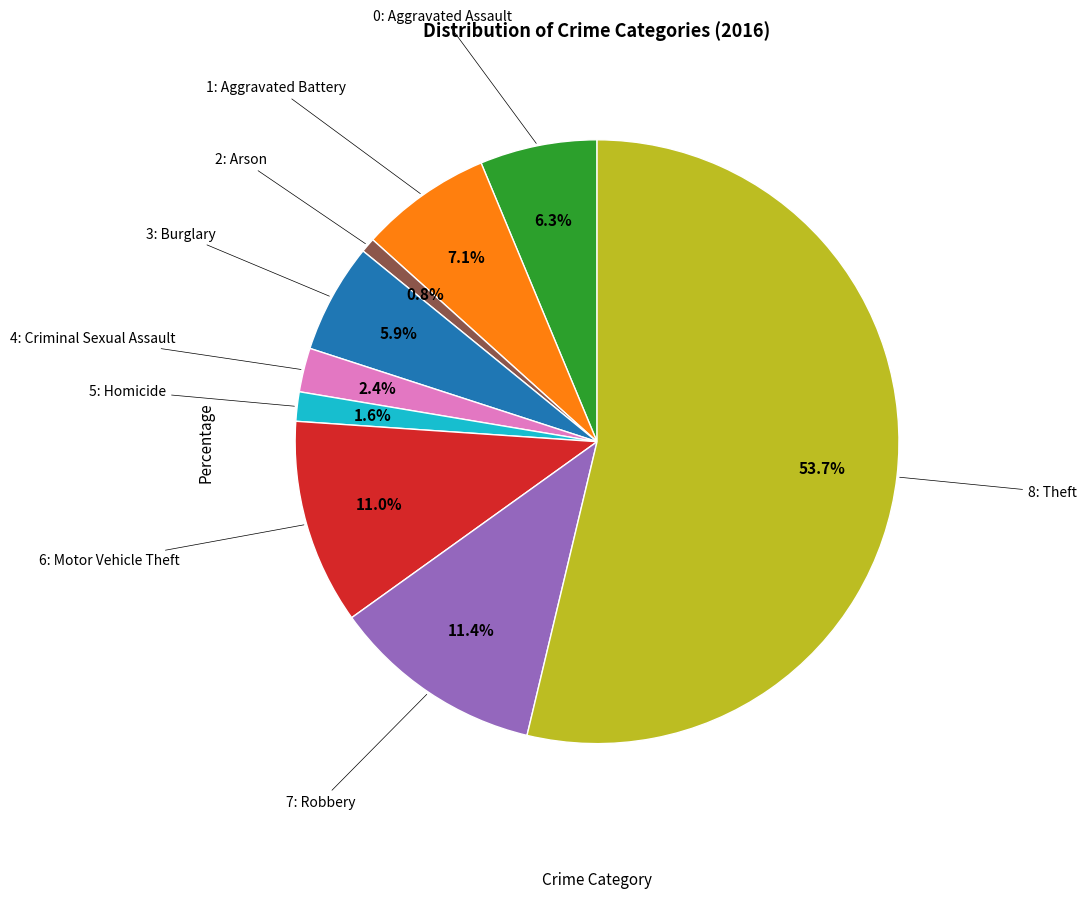

To the nearest percent, what is the difference between the largest and smallest slice percentages?

53%